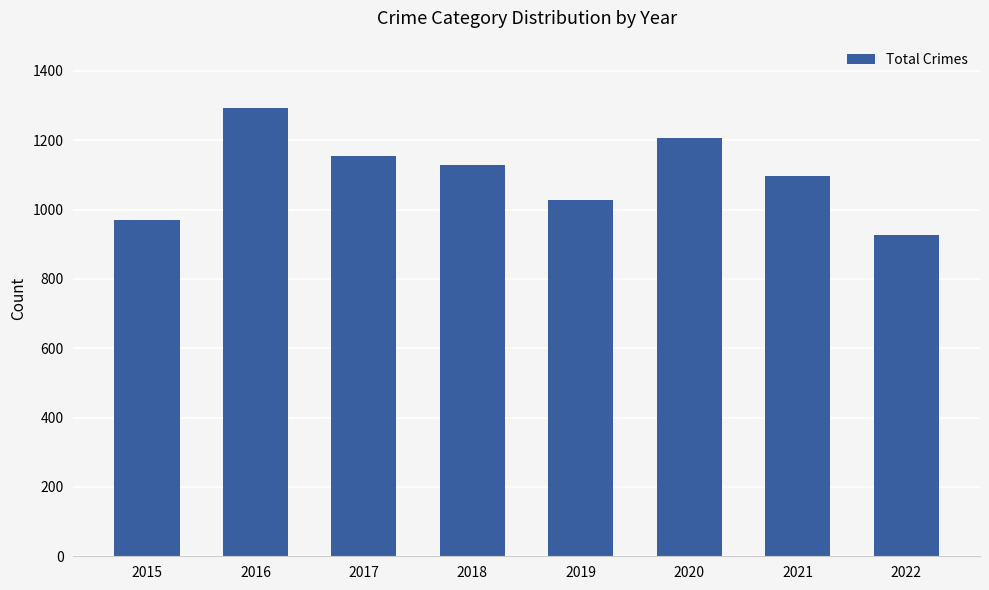

The value at 2022 is 189. True or false?

False